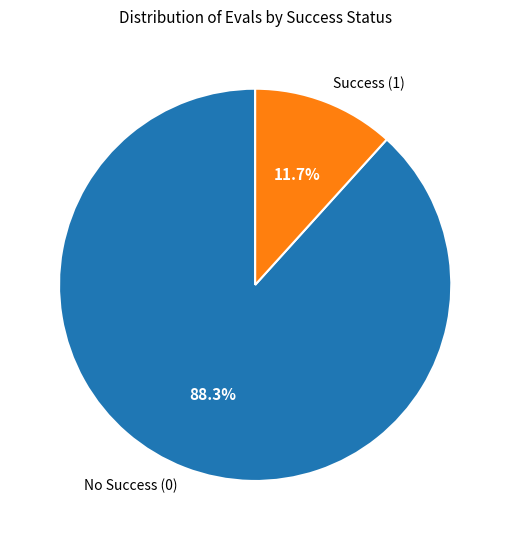

Count the number of slices in the pie.

2